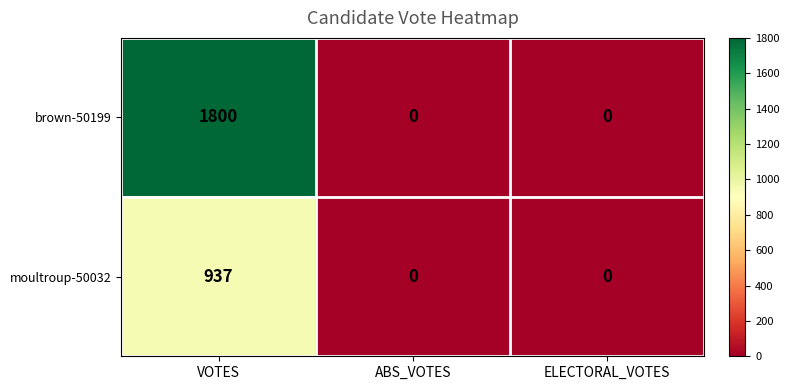

At how many categories does at least one series exceed 1644?

1